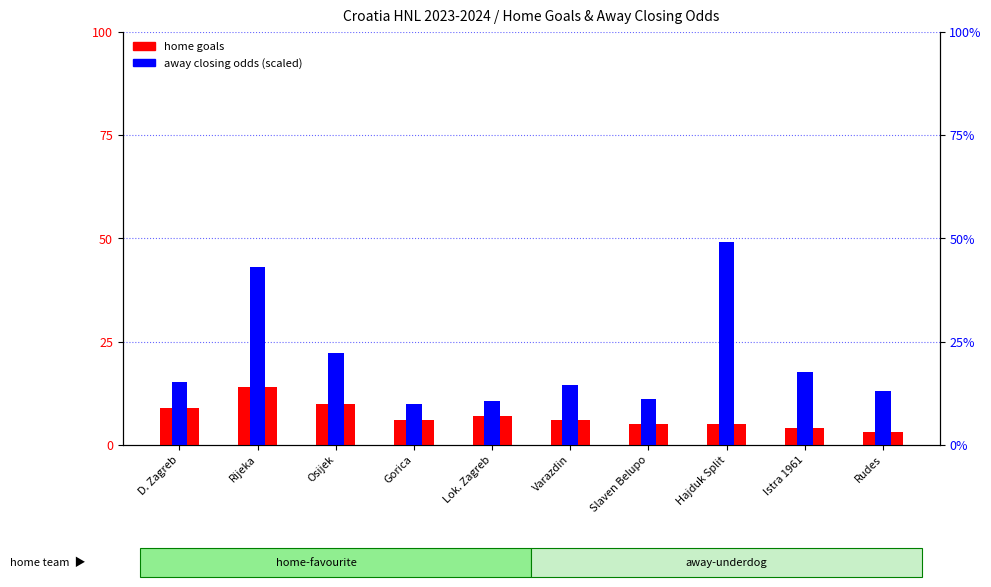

At how many categories does at least one series exceed 45?

1